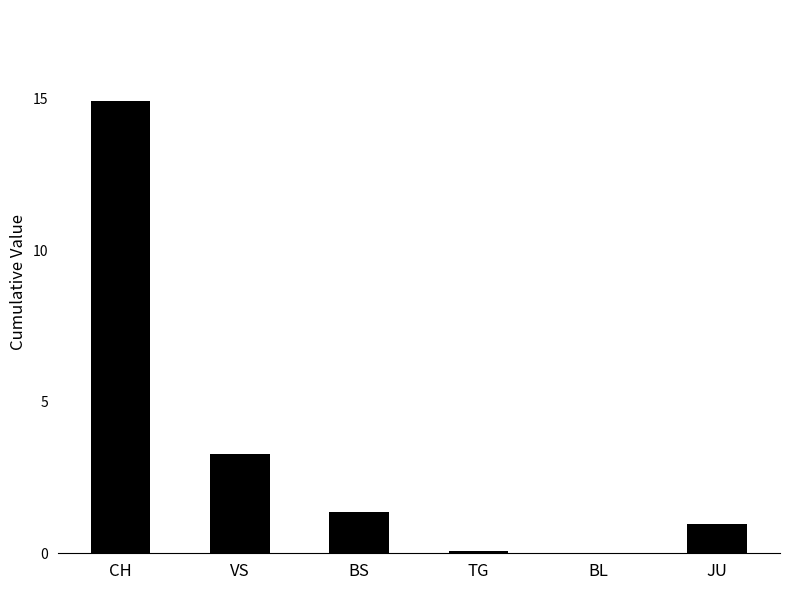

What is the sum of all values?

20.6